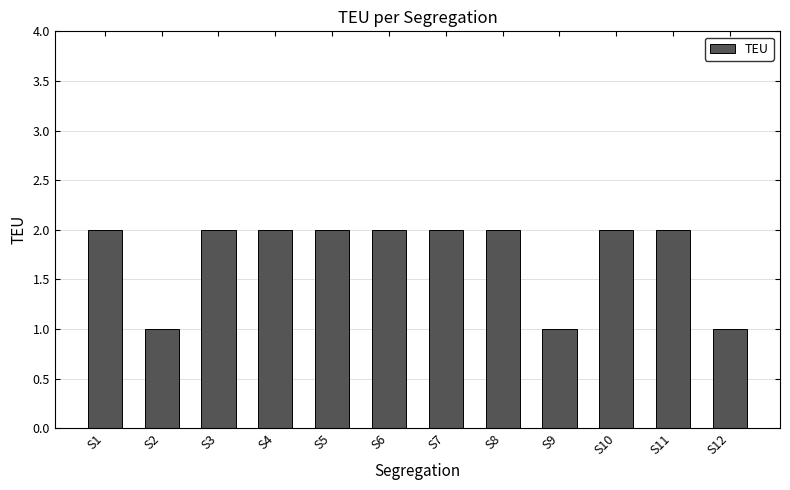

Count the number of categories in the chart.

12